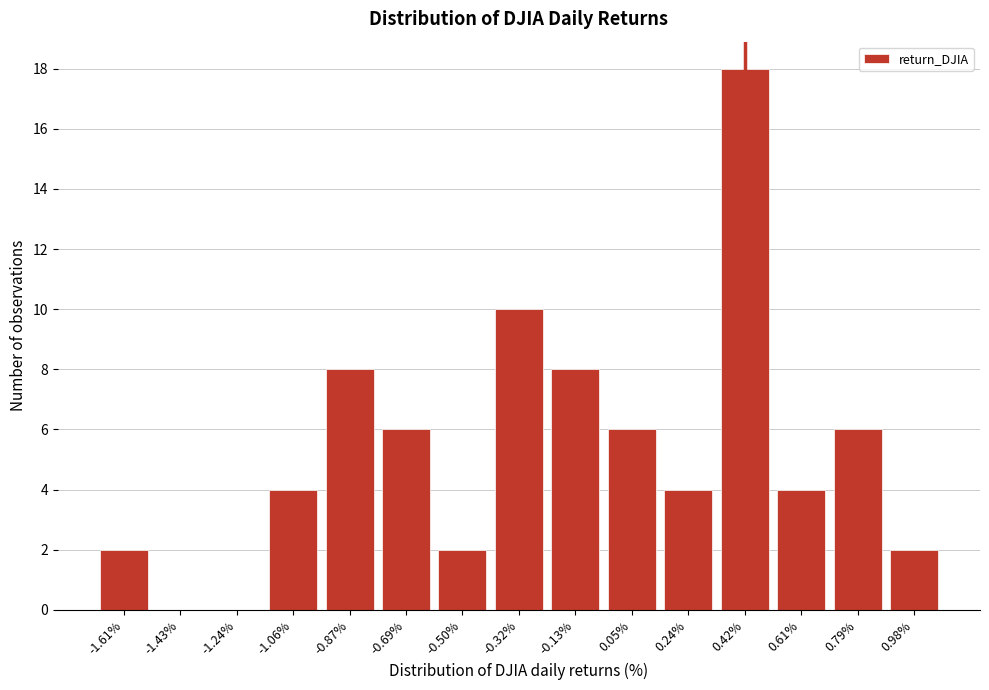

Reading right to left, extract all data points from this chart.

0.98%=2	0.79%=6	0.61%=4	0.42%=18	0.24%=4	0.05%=6	-0.13%=8	-0.32%=10	-0.50%=2	-0.69%=6	-0.87%=8	-1.06%=4	-1.24%=0	-1.43%=0	-1.61%=2